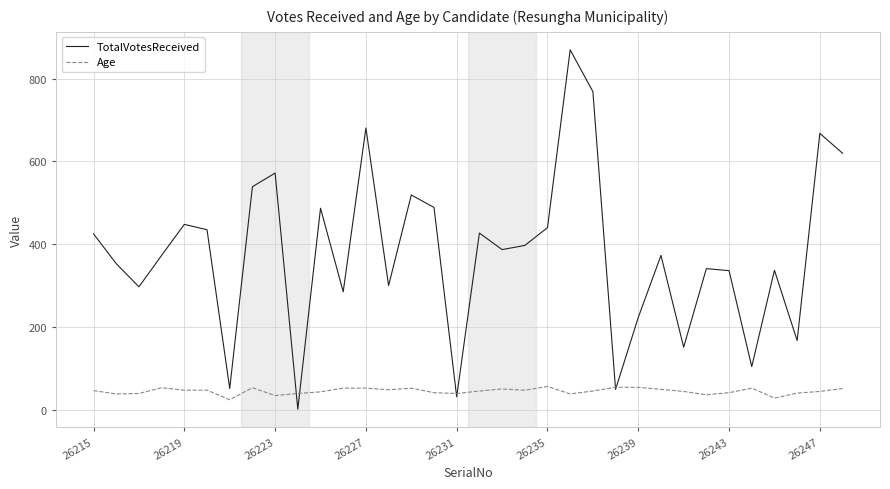

Does the chart display data point markers on the line(s)?

No